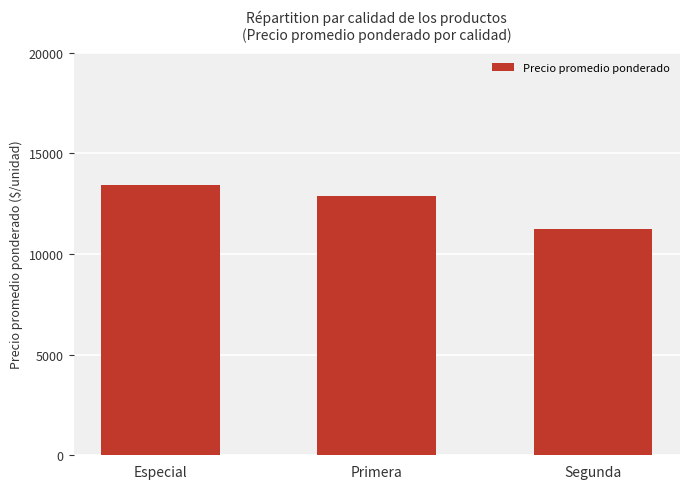

What is the sum of all values?

37527